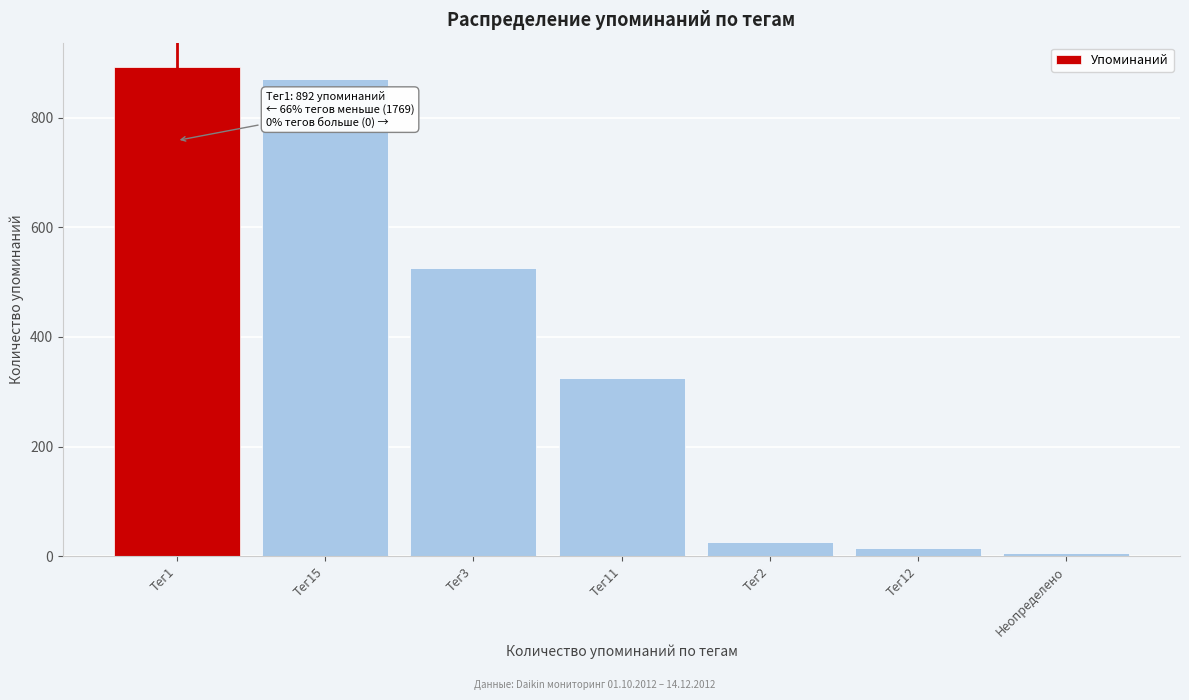

Reading right to left, what are all the values shown in this chart?

6	16	26	325	525	871	892